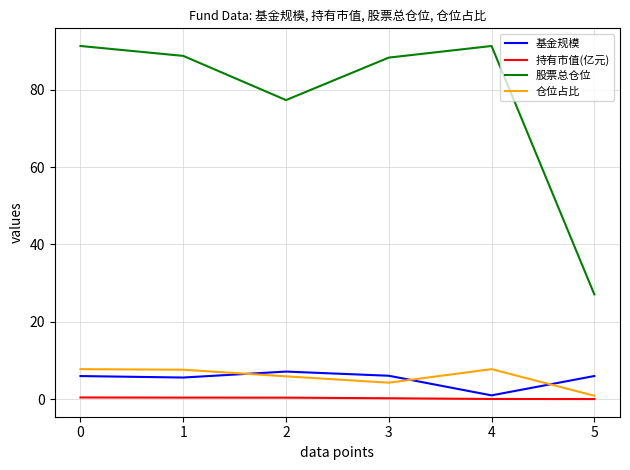

True or false: 仓位占比 has a value of 0.9 at 5.

True